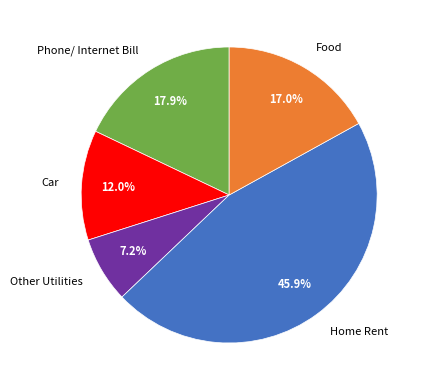

Which category has the biggest portion of the pie?

Home Rent